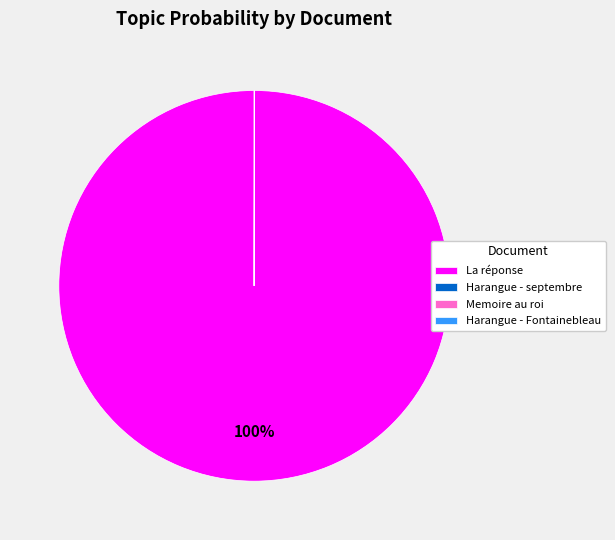

What is the largest slice in the pie chart?

La réponse